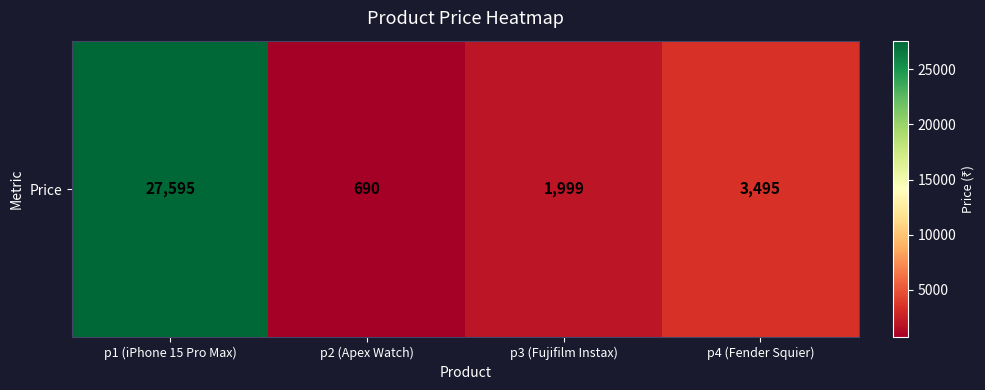

The chart shows a value of 10893 at p1 (iPhone 15 Pro Max). True or false?

False